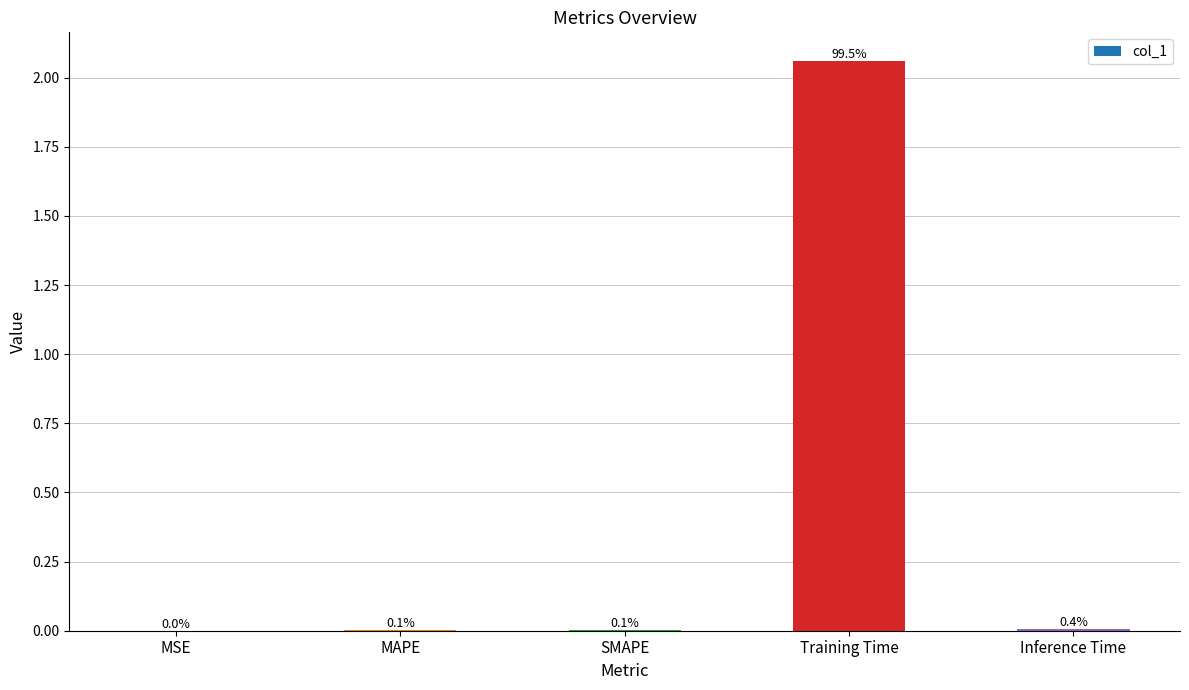

Reading right to left, list all the values displayed in this chart.

Inference Time=0.0	Training Time=2.1	SMAPE=0.0	MAPE=0.0	MSE=0.0